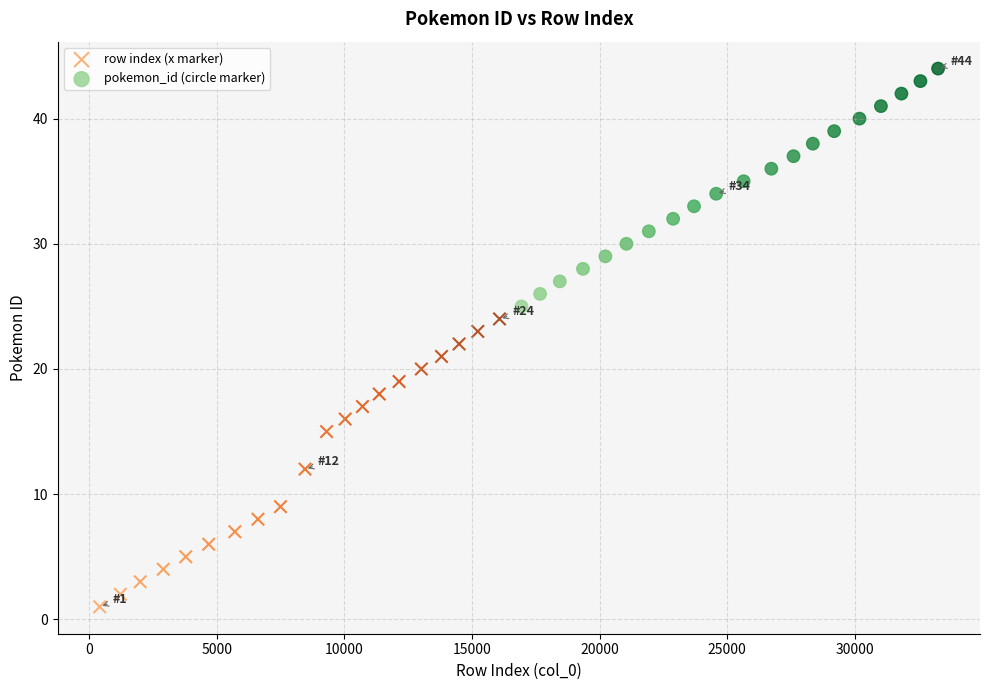

Which series contains the highest Y value?

pokemon_id (circle marker)